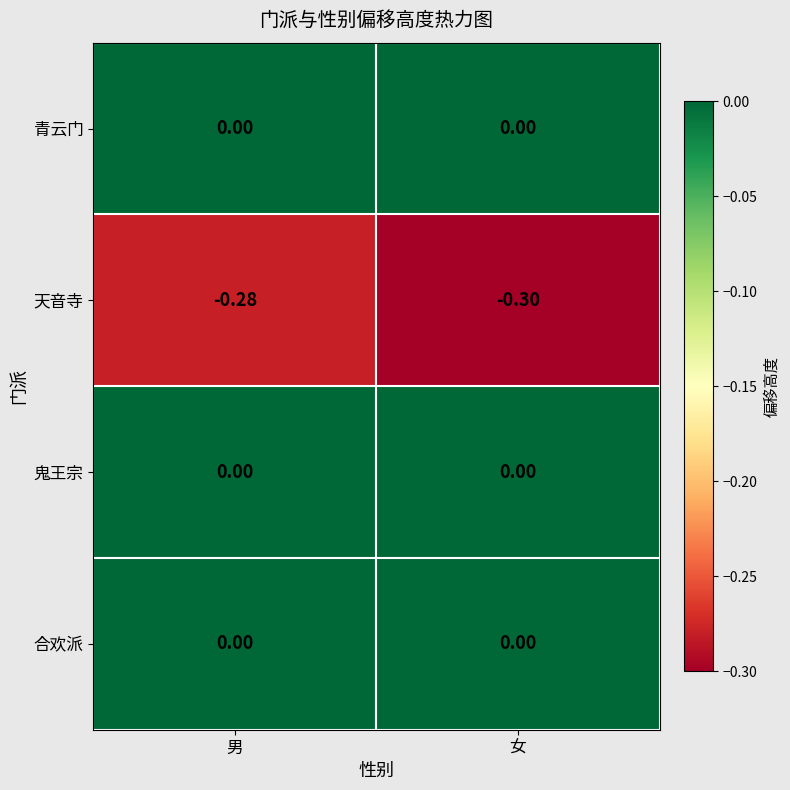

Which category has the highest value in the 天音寺 series?

男